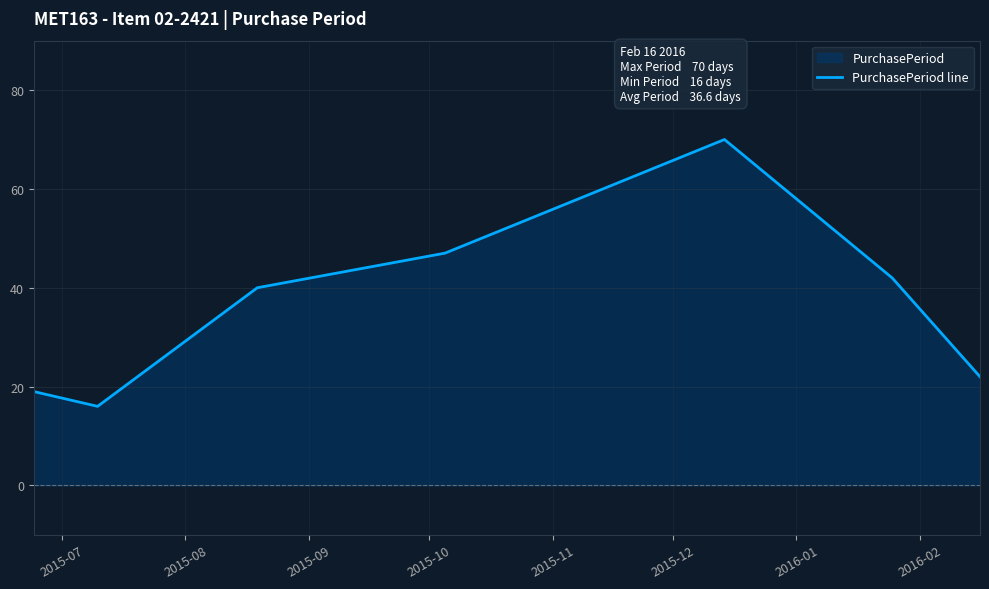

What is the average value?

37